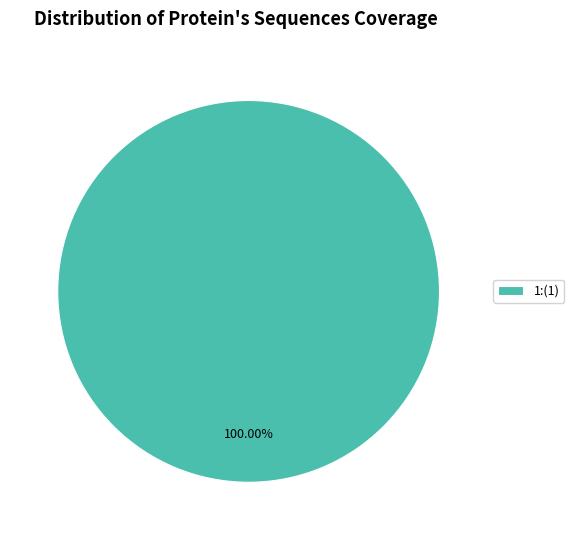

Rank the categories by value from lowest to highest.

1:(1)